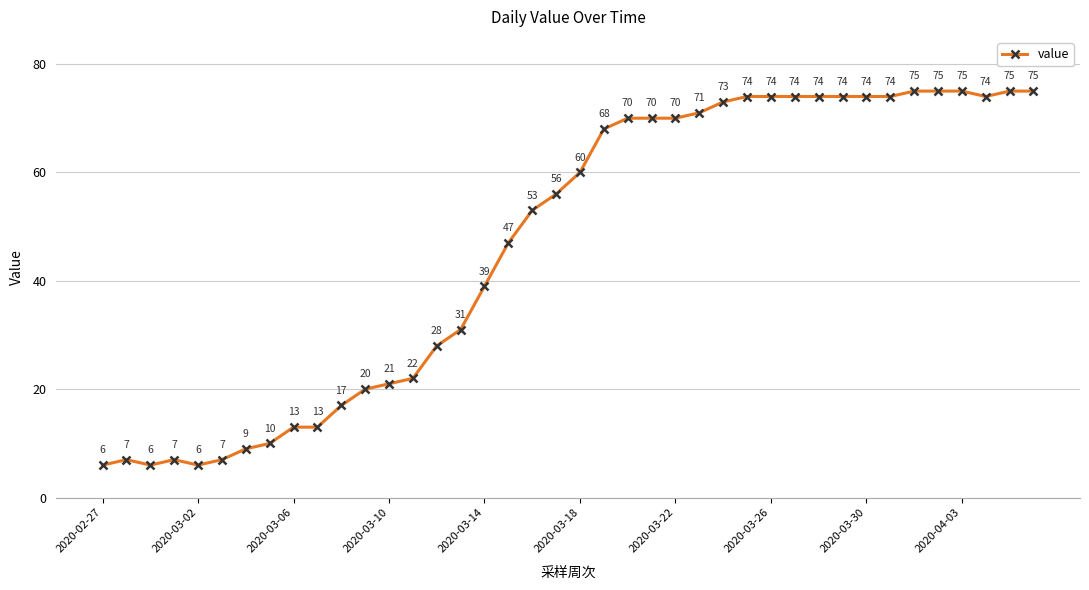

What is the greatest value displayed?

75